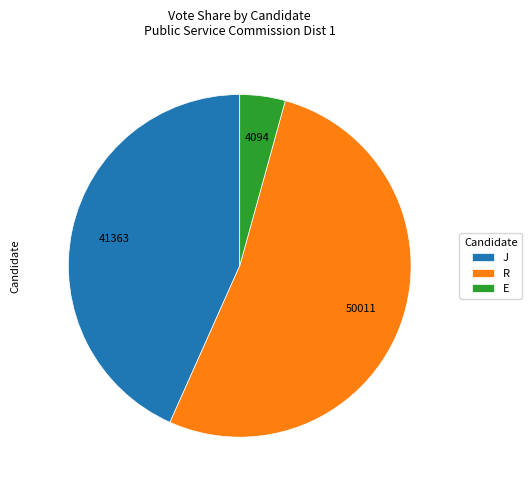

Rank the categories by value from highest to lowest.

R, J, E